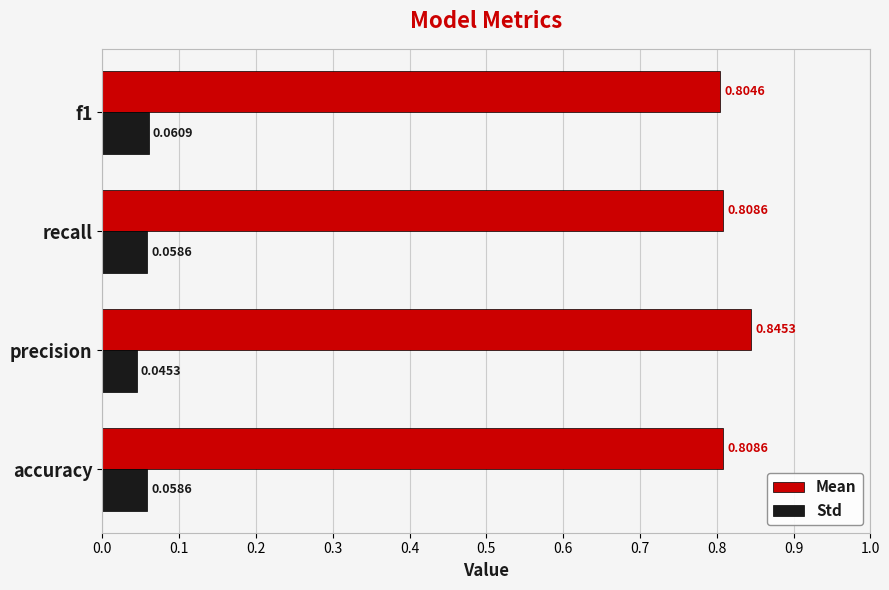

At which category does the chart reach its peak across all series?

precision